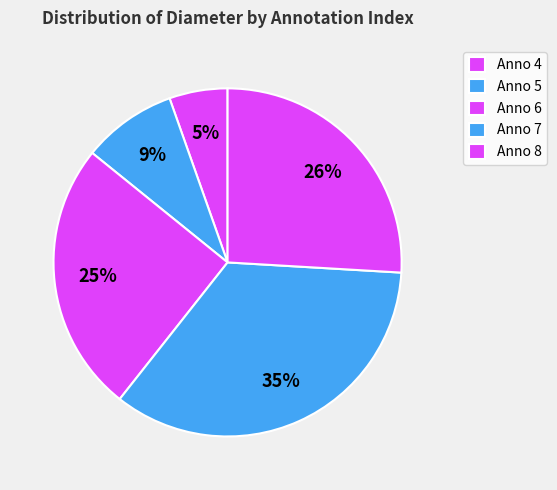

How many segments does this pie chart have?

5